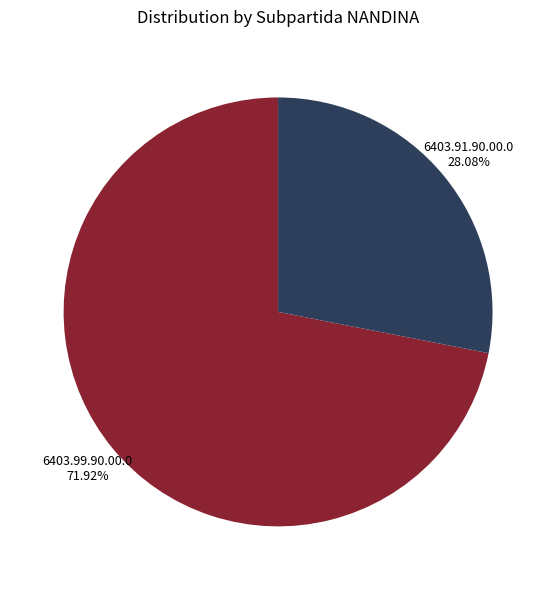

How many slices are in this pie chart?

2